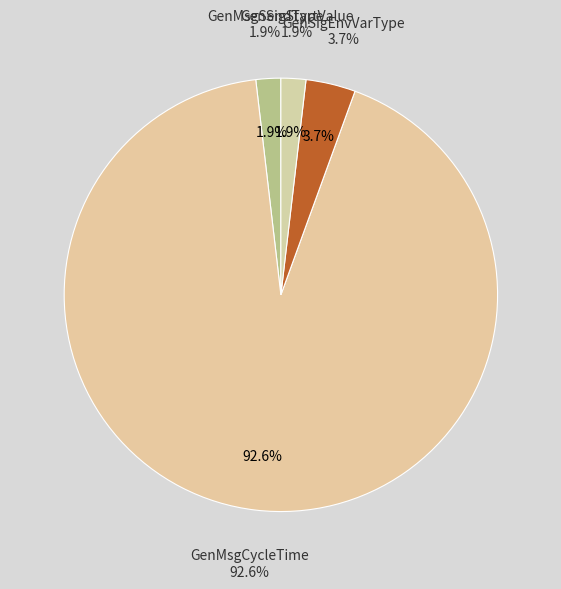

What is the total percentage of GenMsgSendType and GenSigEnvVarType?

5.7%